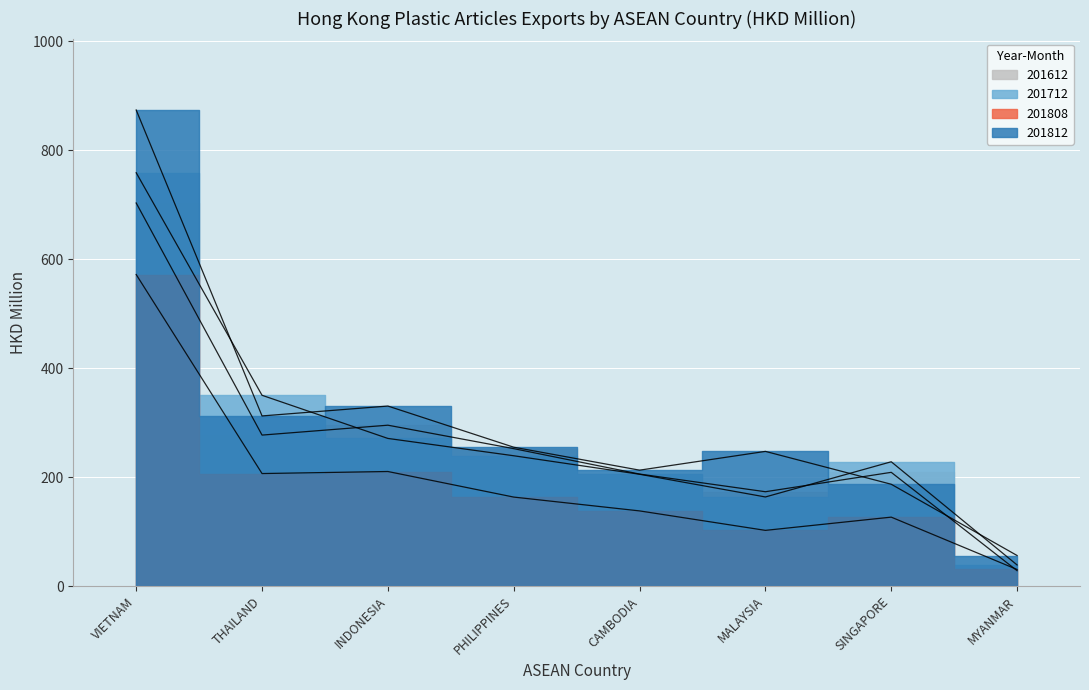

Where is the first local maximum for 201612?

INDONESIA